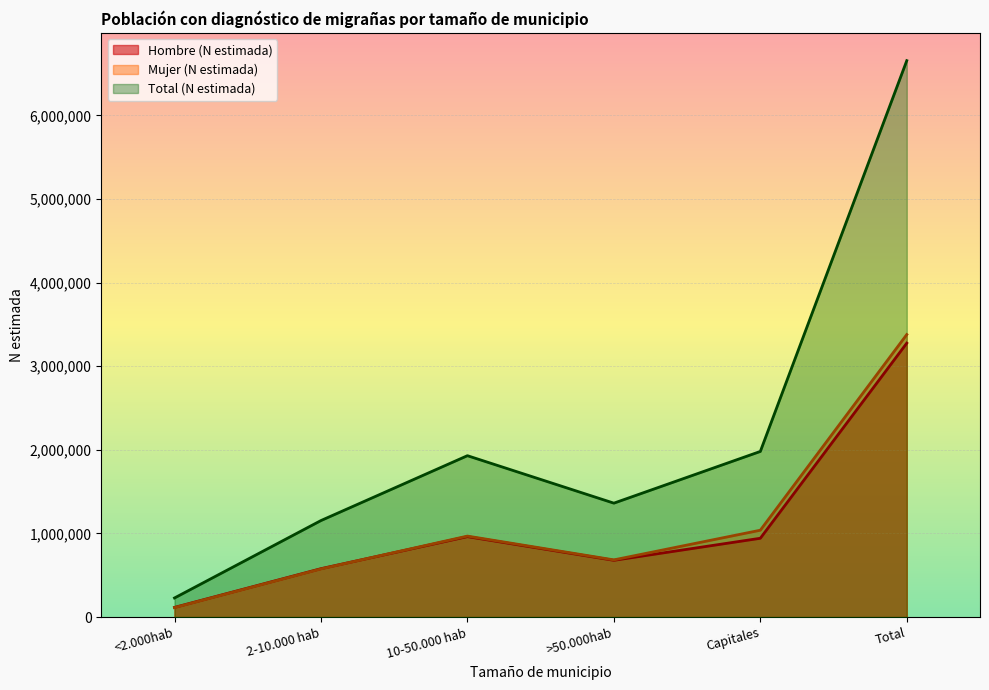

What is the average value of the Total (N estimada) series?

2218580